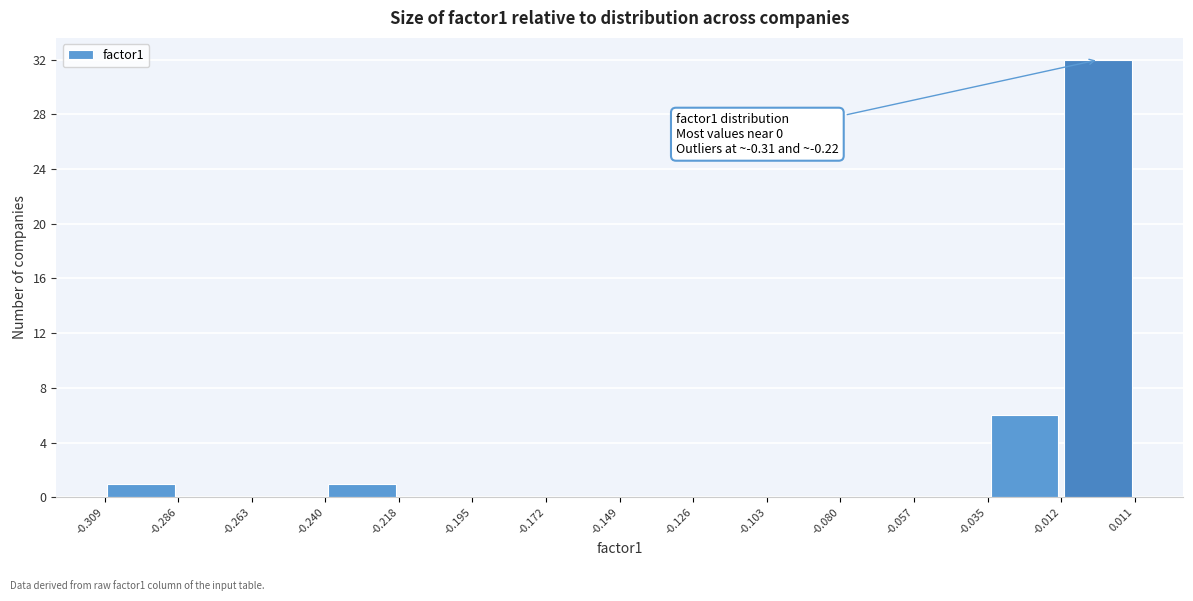

Over which range of the x-axis is the bar tallest?

-0.012 to 0.011